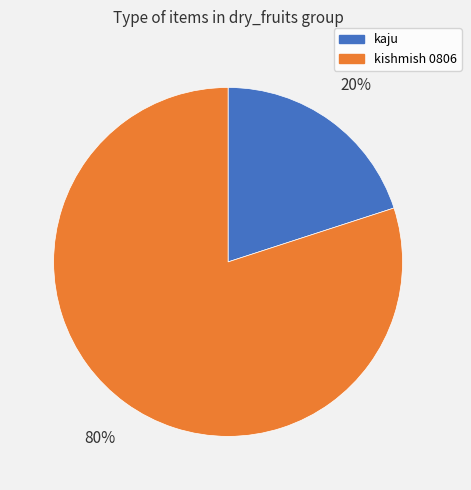

True or false: kishmish 0806 accounts for 80% of the total.

True